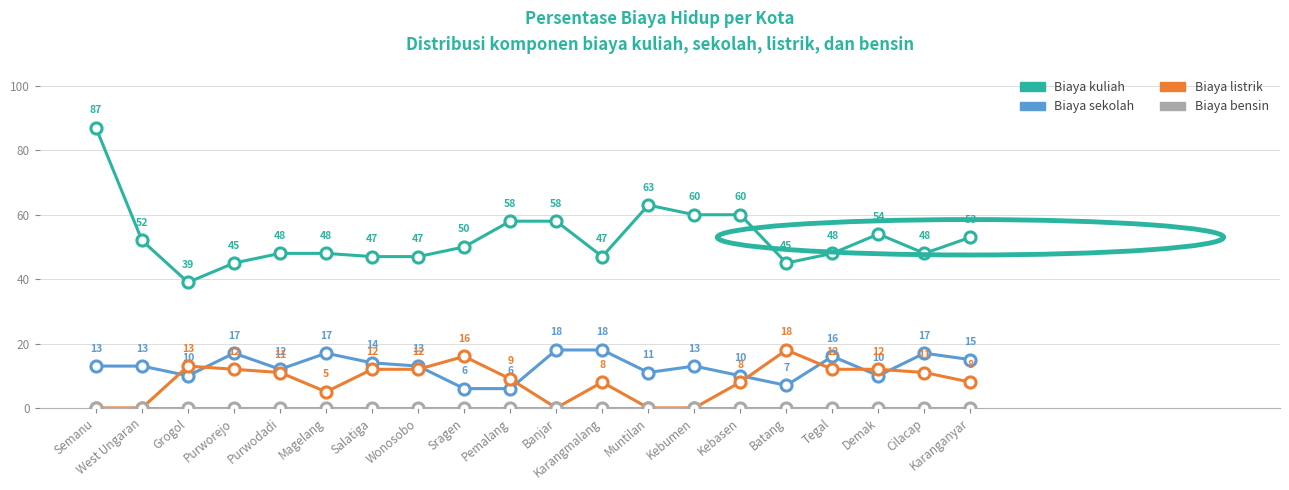

Where is the first local minimum for Biaya sekolah?

Grogol